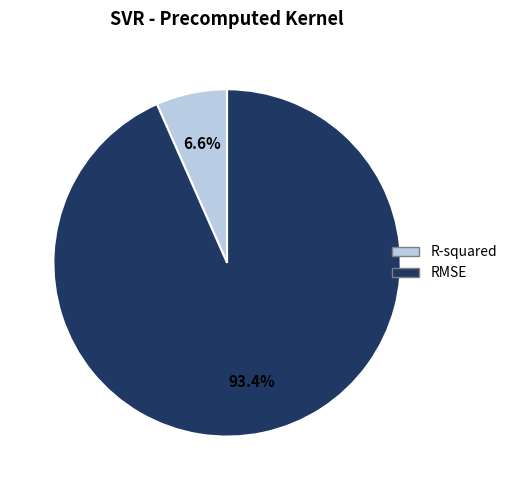

The RMSE slice represents 99% of the pie. True or false?

False